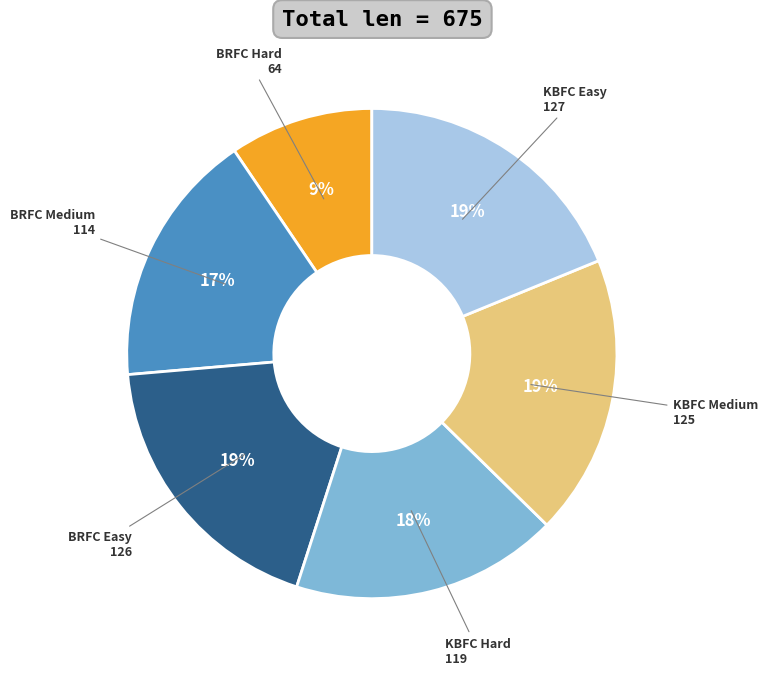

To the nearest percent, what portion does BRFC Hard represent?

9%